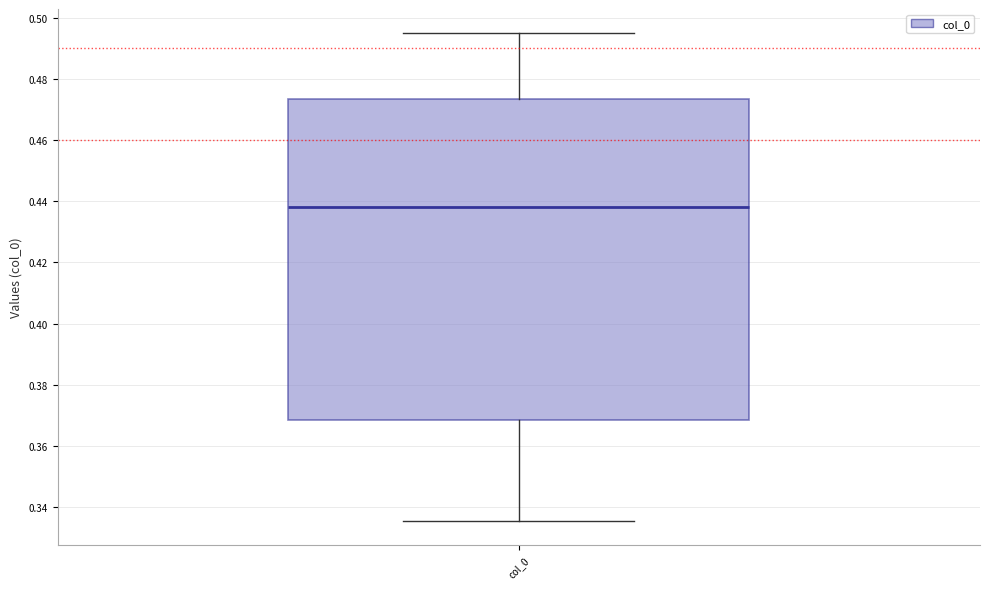

Transcribe this box plot: give where the median line is, the range the box spans, and where the two whiskers end, as read against the y-axis. The values are not printed on the chart, so give them approximately, as read against the axis.

median 0.438, box 0.368 to 0.474, whiskers 0.336 to 0.494